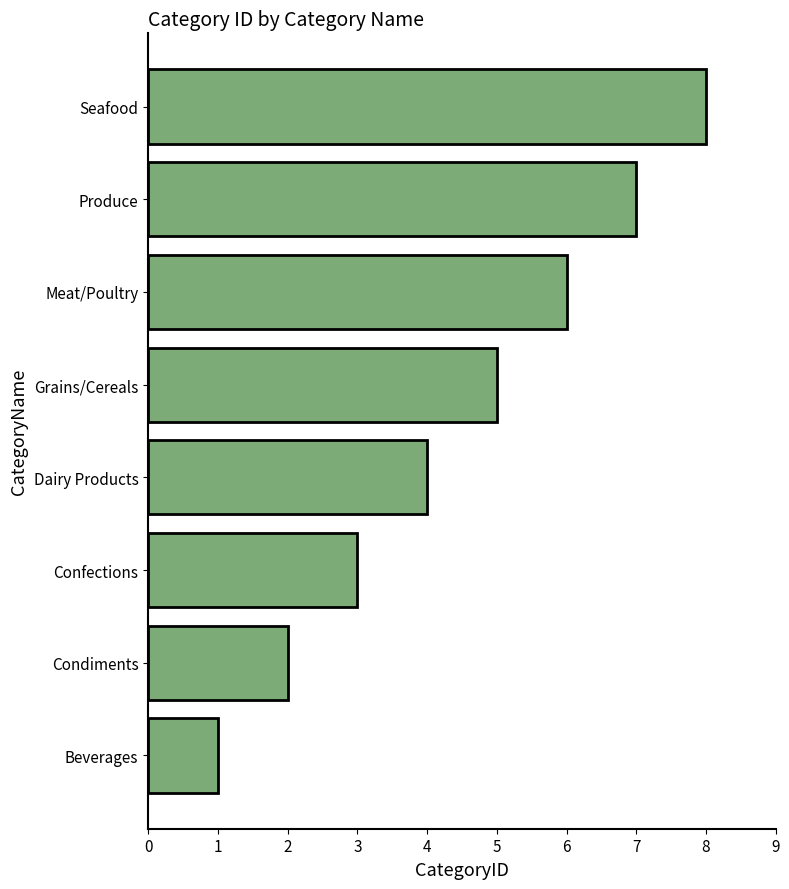

What is the change in value from Condiments to Confections?

+1